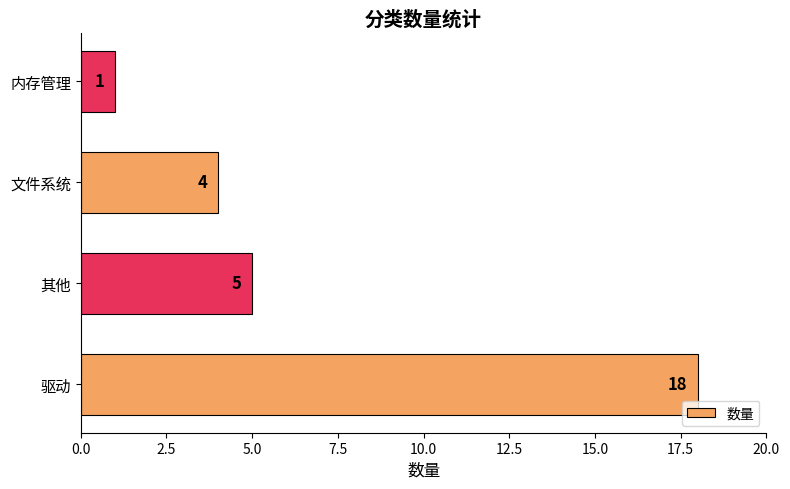

What is the difference between the maximum and minimum values?

17